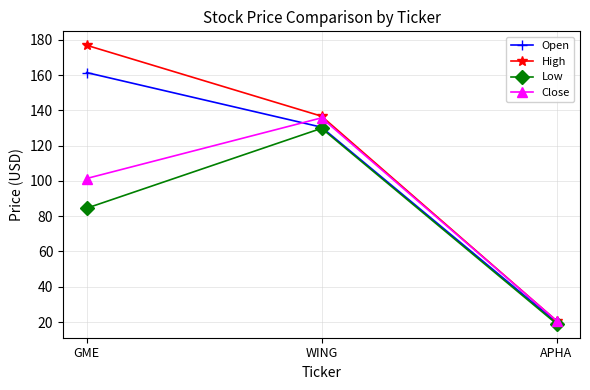

At which category is the sum across all series the highest?

WING